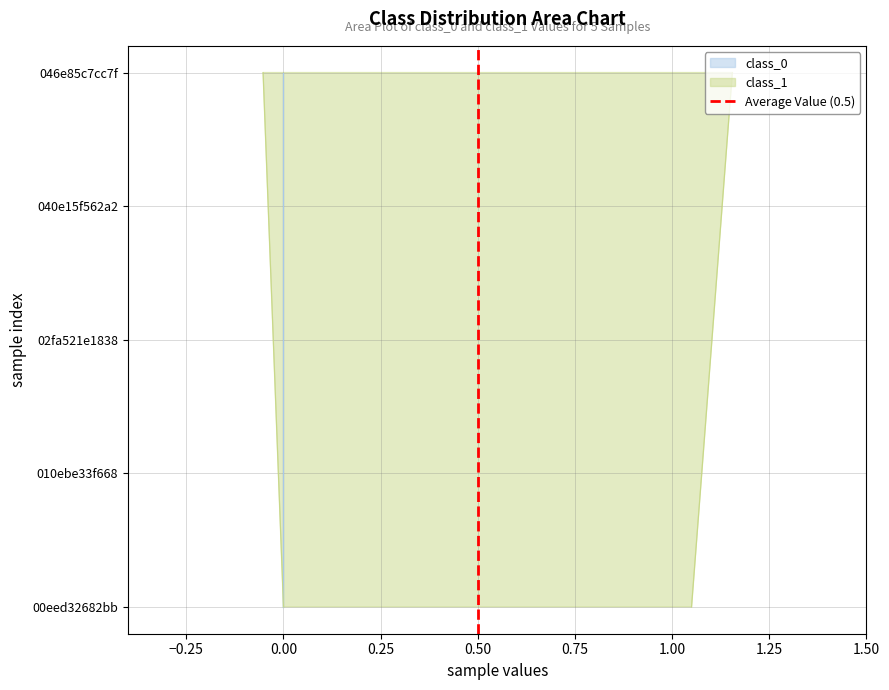

Reading left to right, what are all the values shown in this chart?

0	1